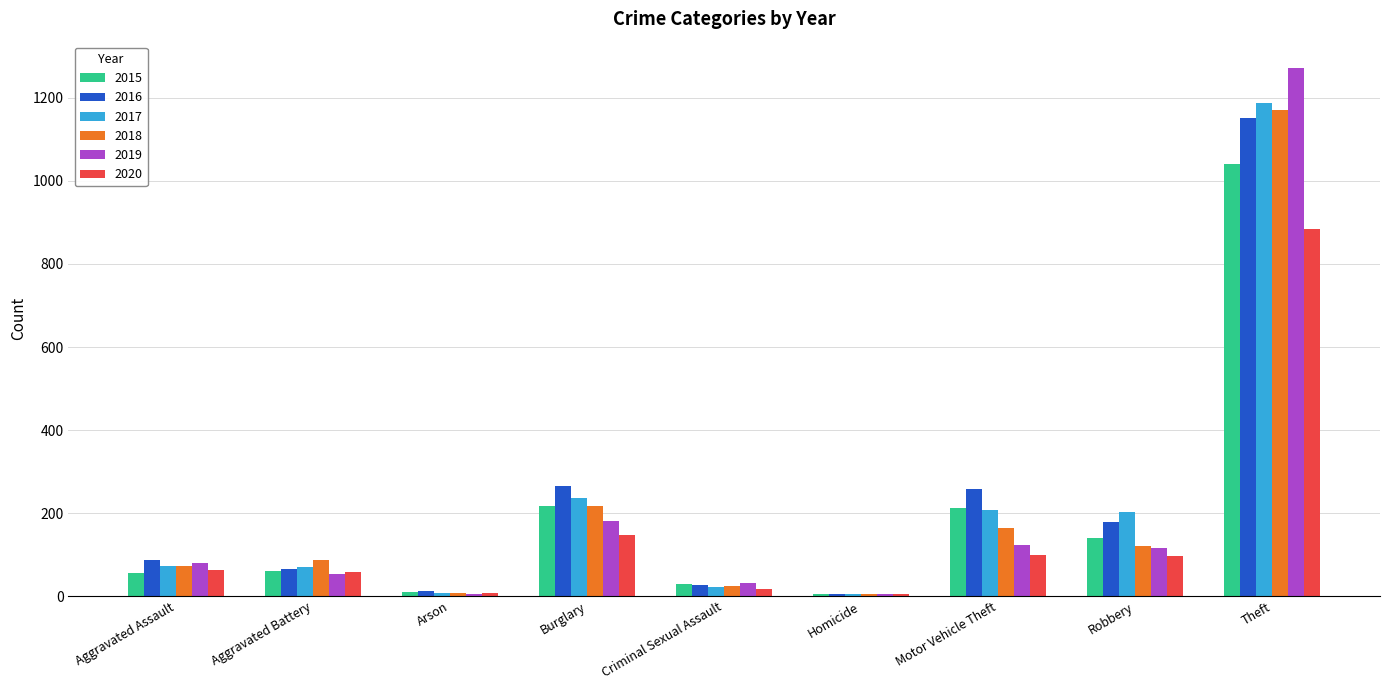

Count the number of categories in the chart.

9